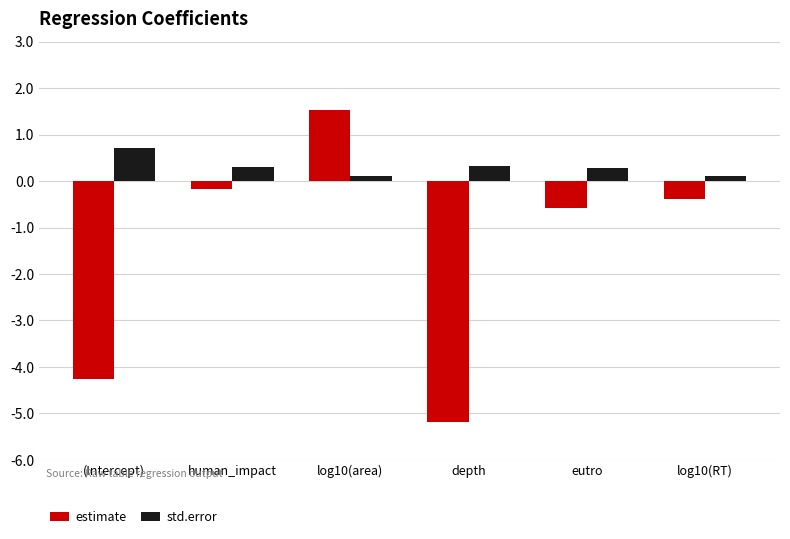

Are the bars grouped side by side (vs. stacked)?

Yes